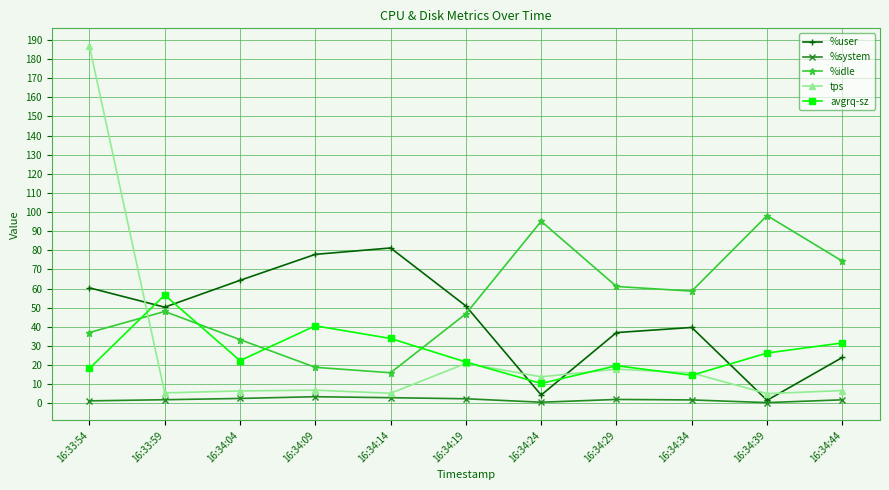

What is the label of the 1st point from the right?

16:34:44